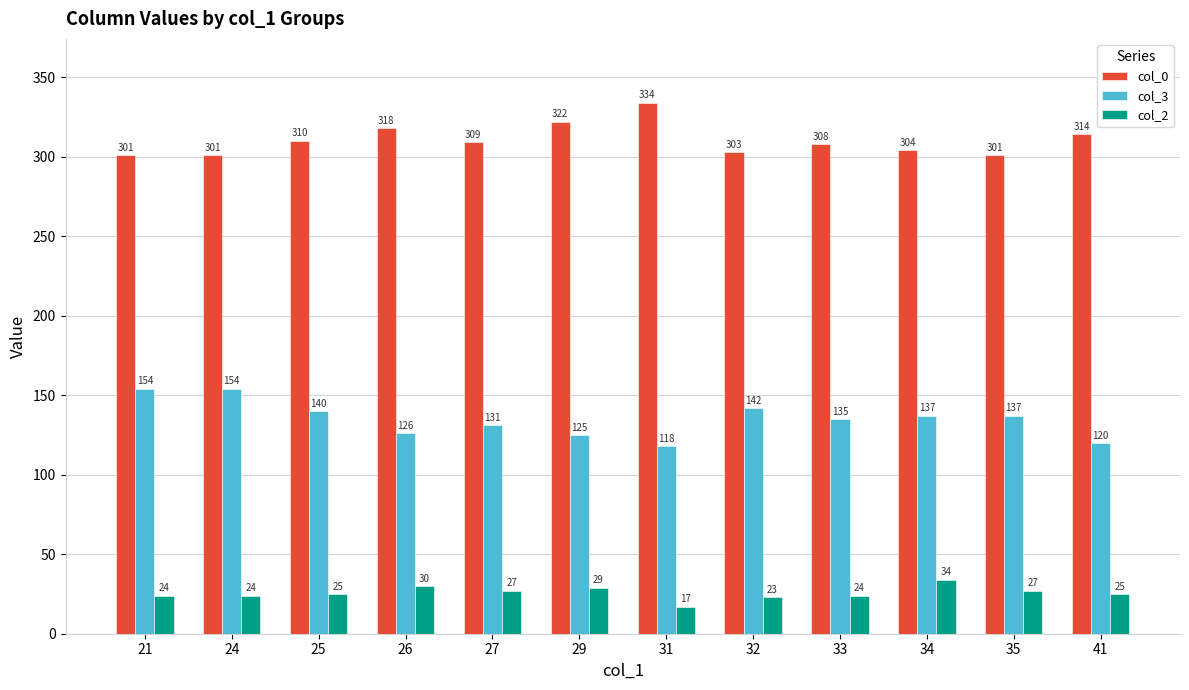

How many data points does each series have?

12